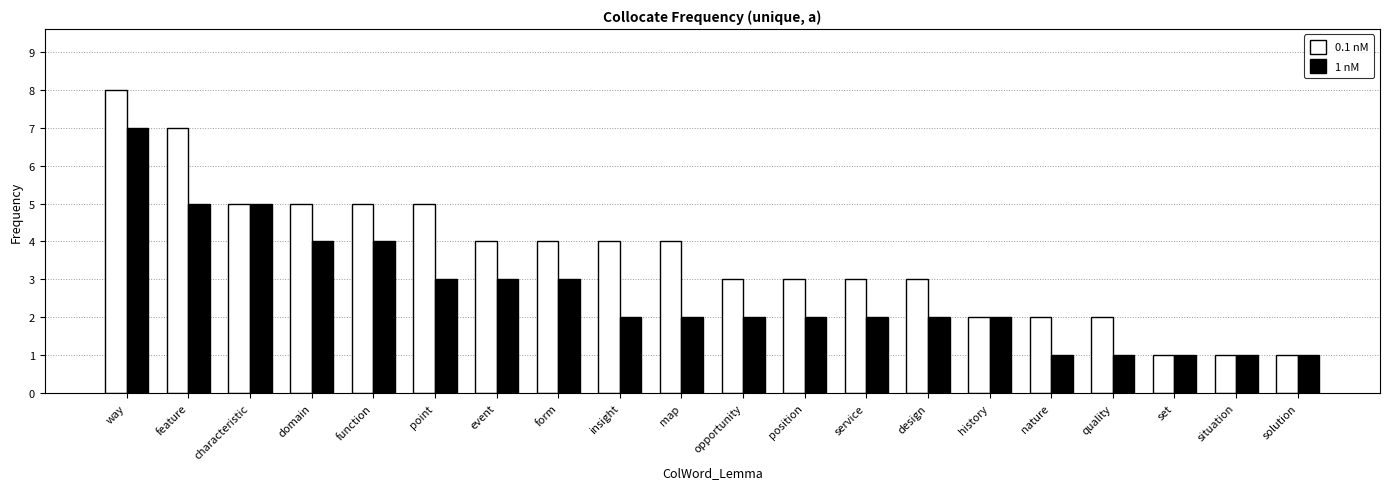

What is the total value across all series at function?

9